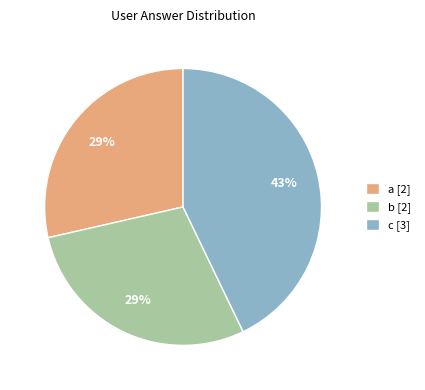

Count the number of slices in the pie.

3